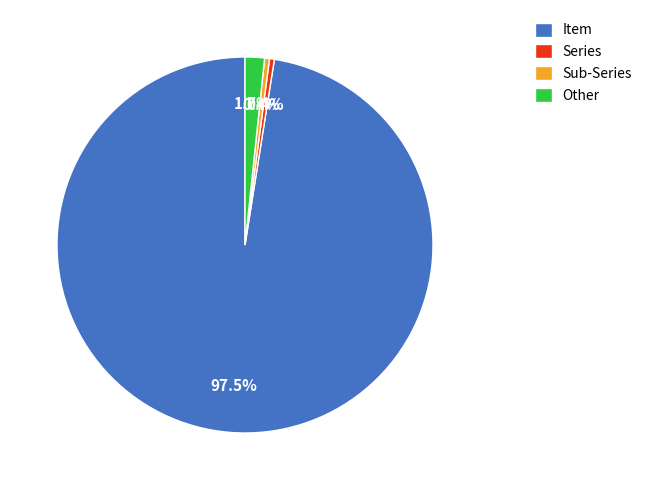

Is Item the majority of the pie?

Yes